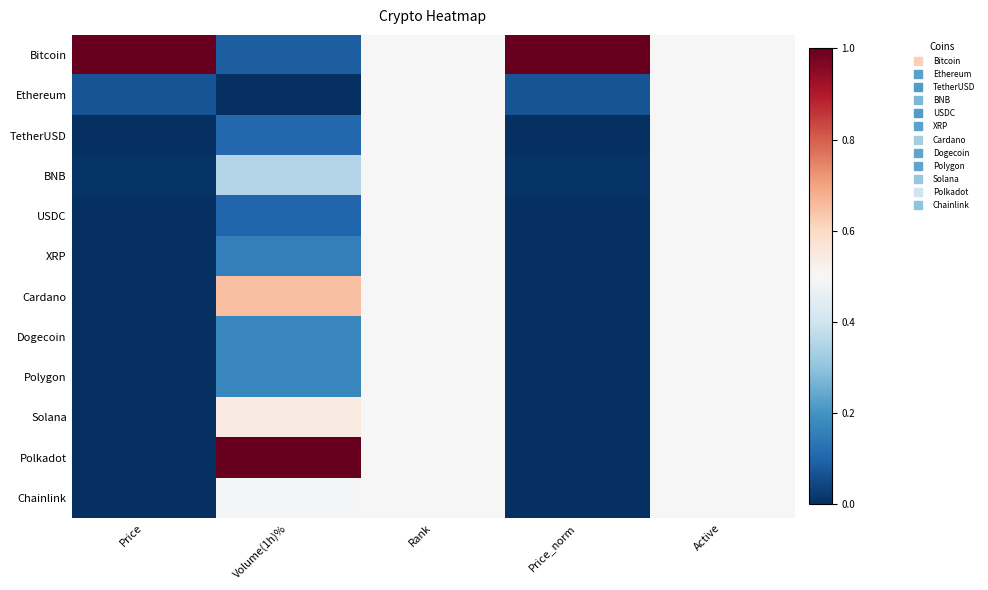

Rank the series at Volume(1h)% from lowest to highest value.

Ethereum, Bitcoin, USDC, TetherUSD, XRP, Dogecoin, Polygon, BNB, Chainlink, Solana, Cardano, Polkadot